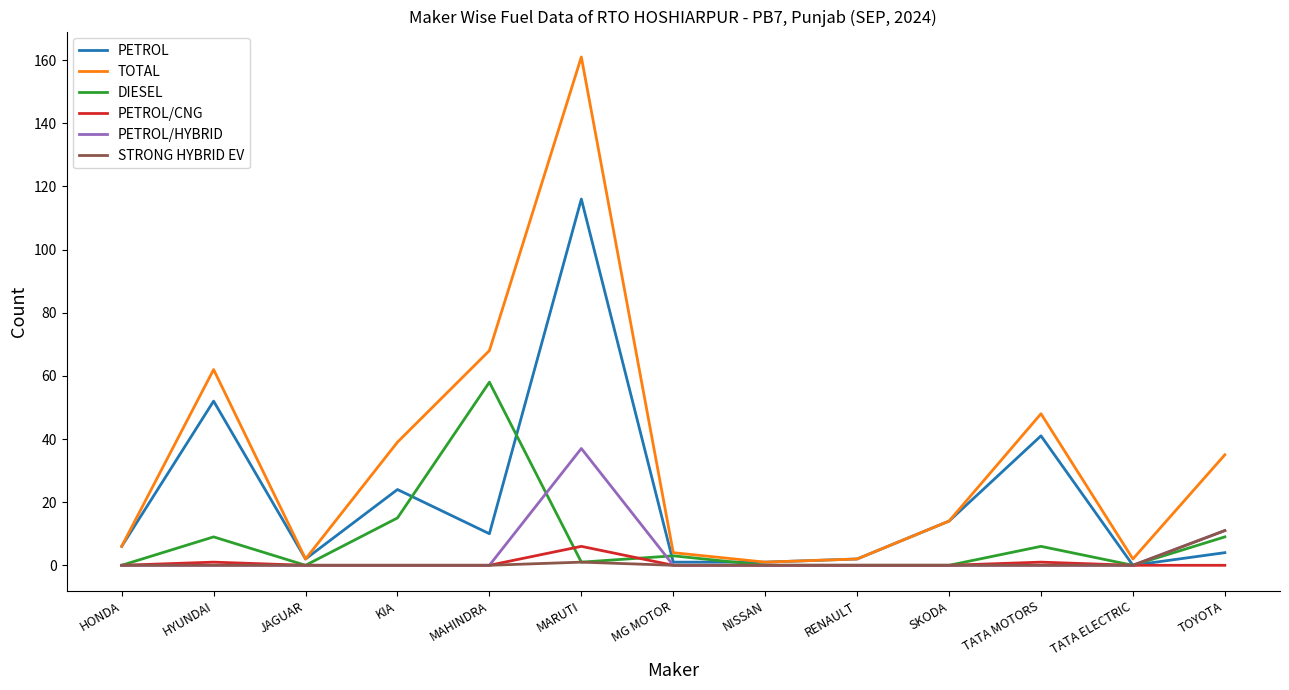

What position from the left is TOYOTA?

13